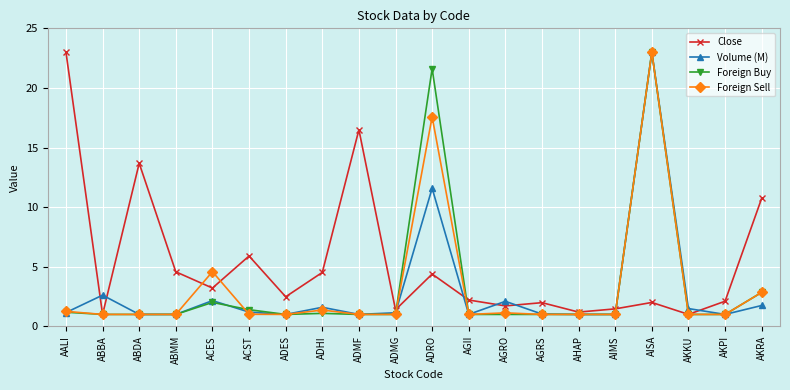

At which category is the sum across all series the highest?

AISA